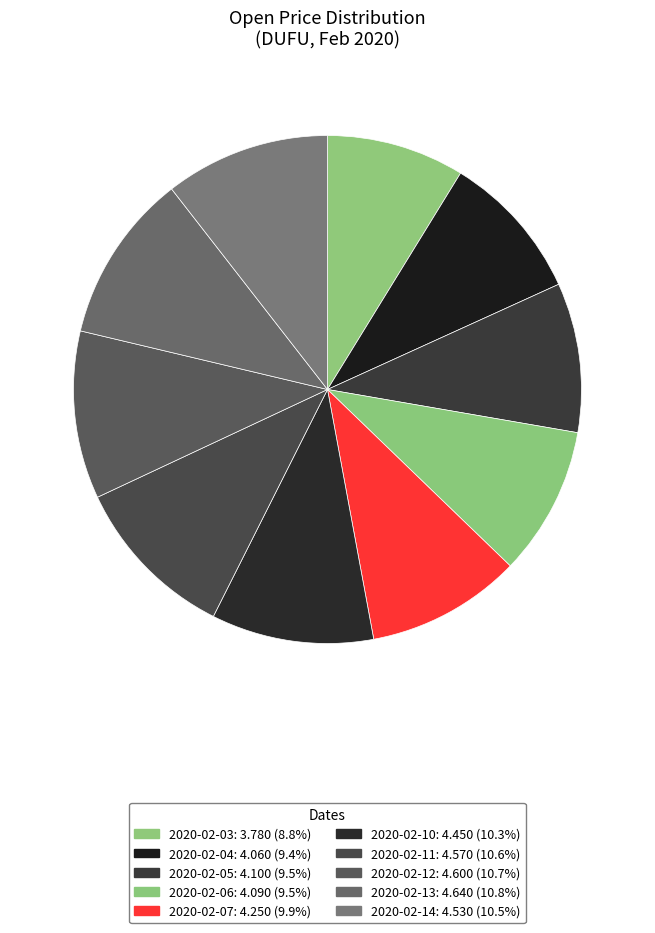

Count the number of slices in the pie.

10